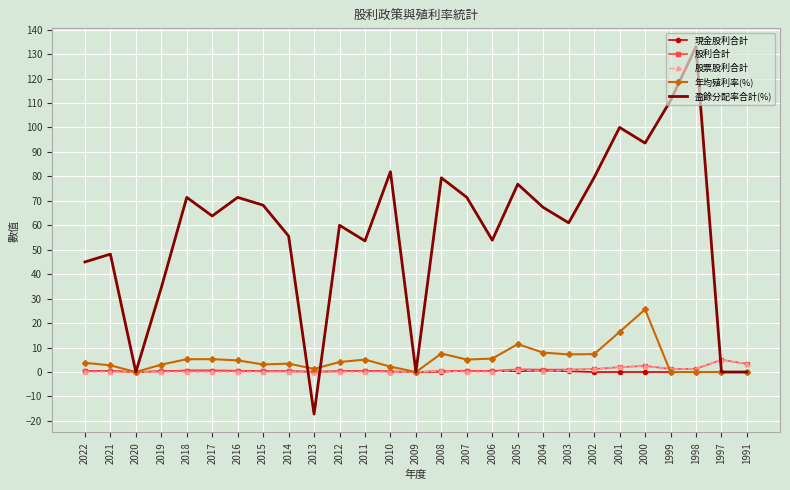

After their last crossing, which series has the higher values: 股利合計 or 年均殖利率(%)?

股利合計